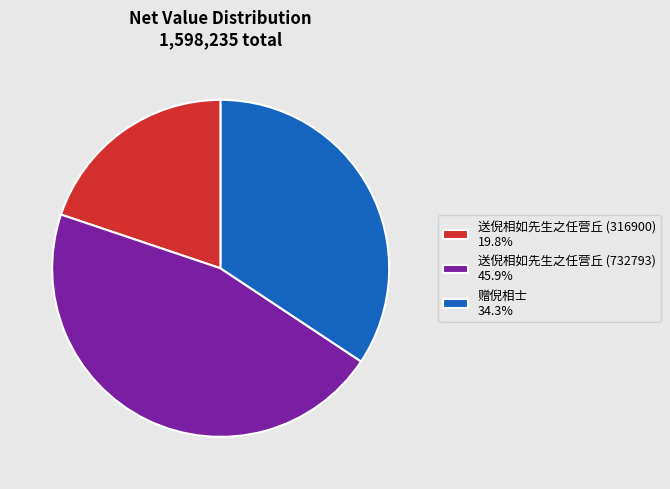

Approximately how many times larger is the value at 赠倪相士 34.3% compared to 送倪相如先生之任营丘 (732793) 45.9%?

0.7